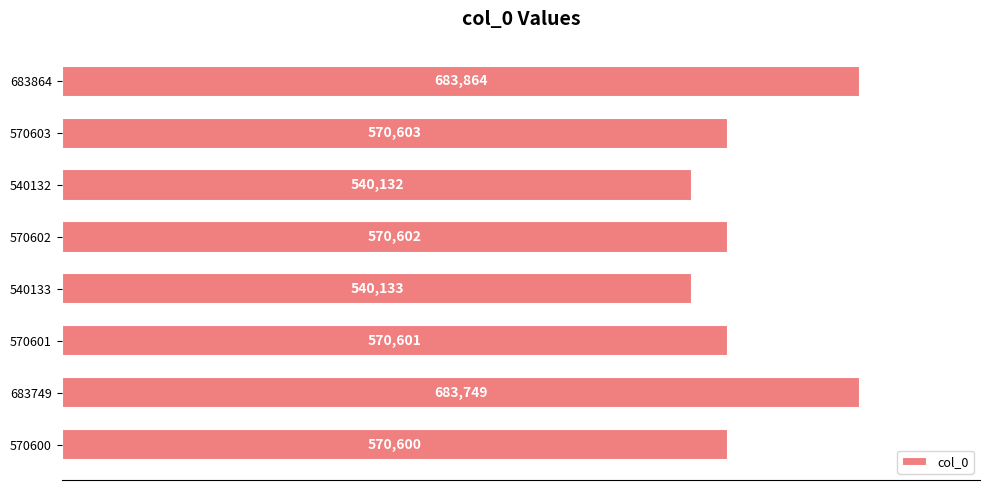

Approximately how many times larger is the value at 540133 compared to 570603?

0.9